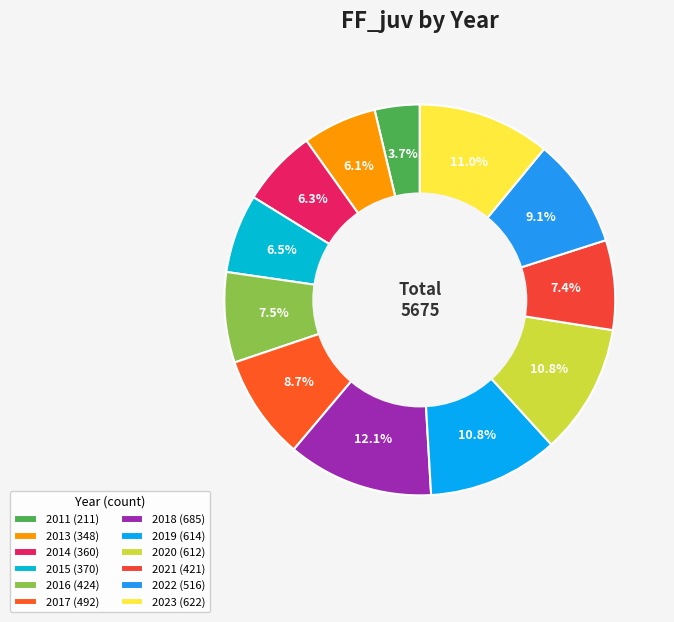

To the nearest percent, what is the average slice percentage?

8%